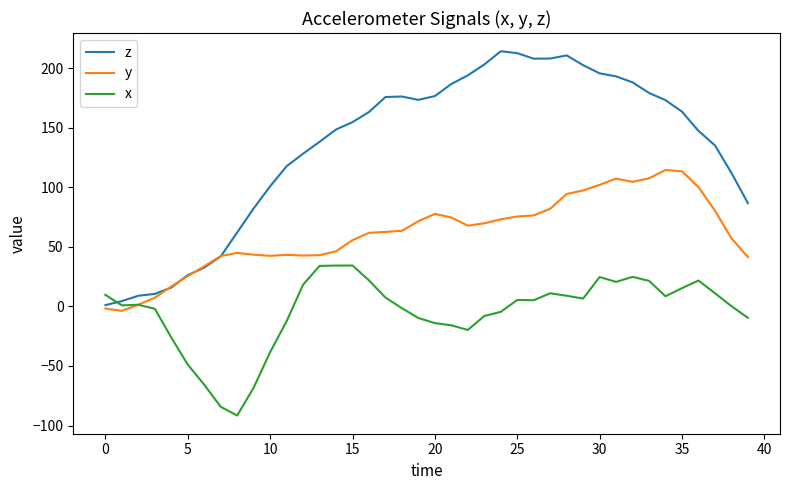

True or false: x and z intersect in this chart.

True